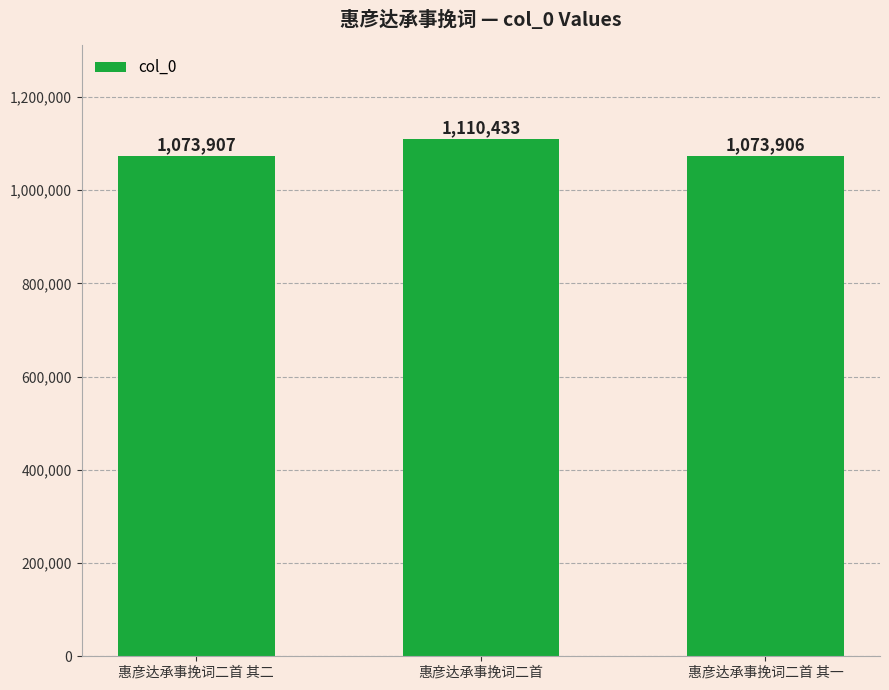

Which label corresponds to the smallest value in the chart?

惠彦达承事挽词二首 其一